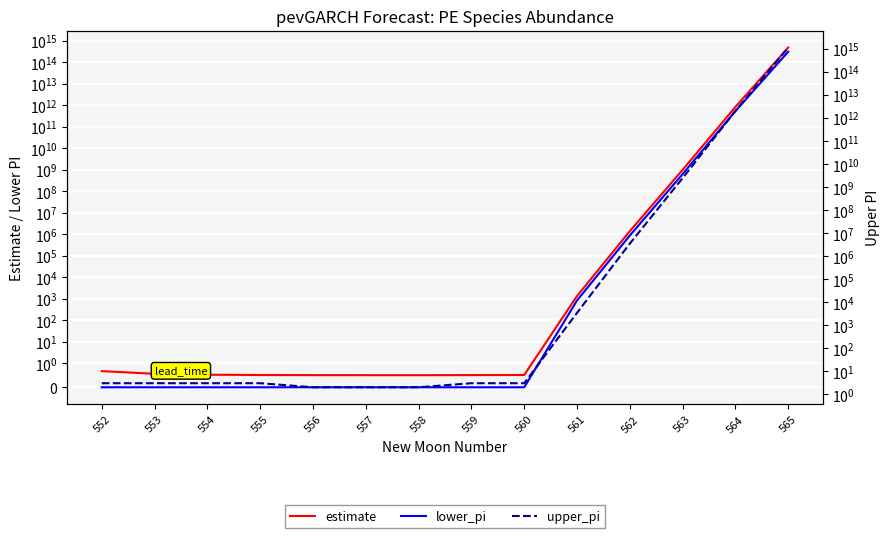

True or false: estimate has more than 2 points higher than both neighbors.

False